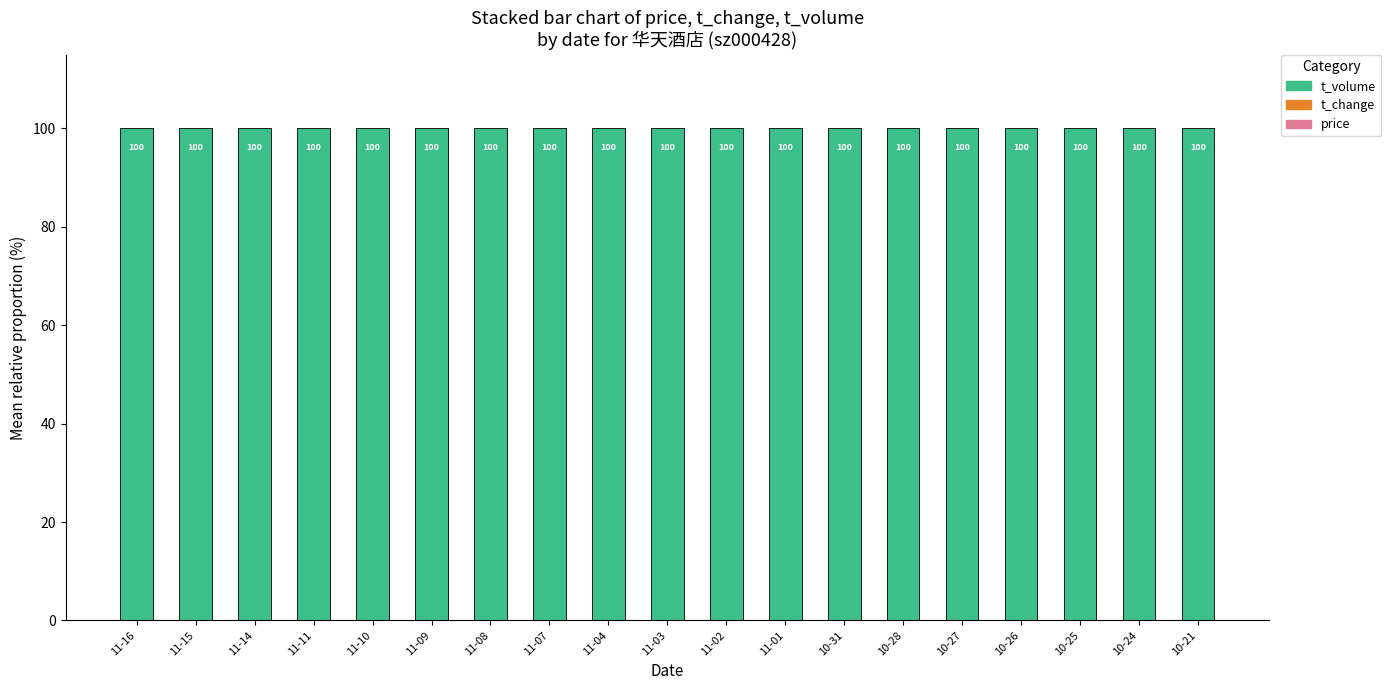

Which series changed the most between 11-08 and 11-03?

price